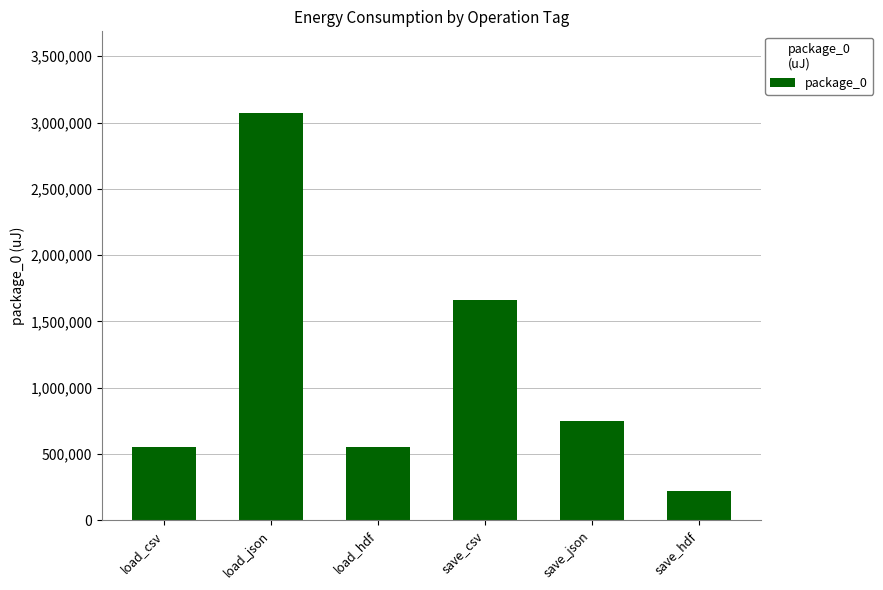

What is the label of the 4th bar from the left?

save_csv